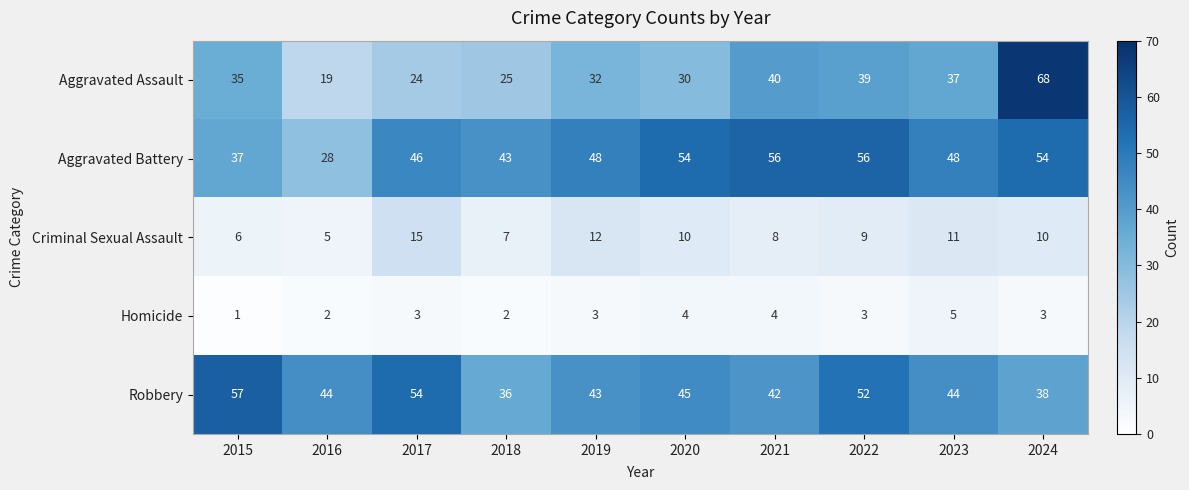

How many series are shown in this chart?

5